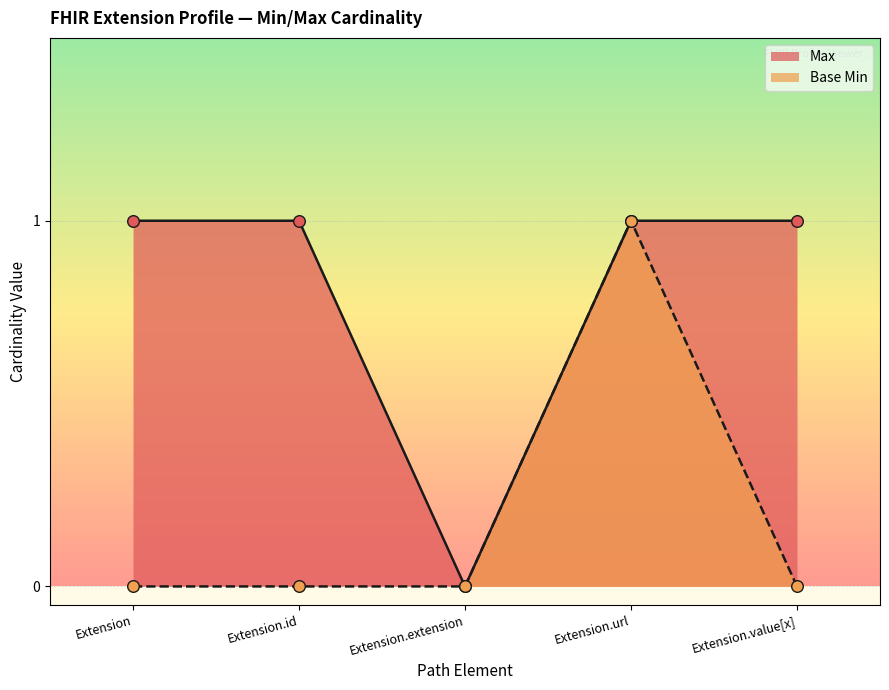

What is the total value across all series at Extension.id?

1